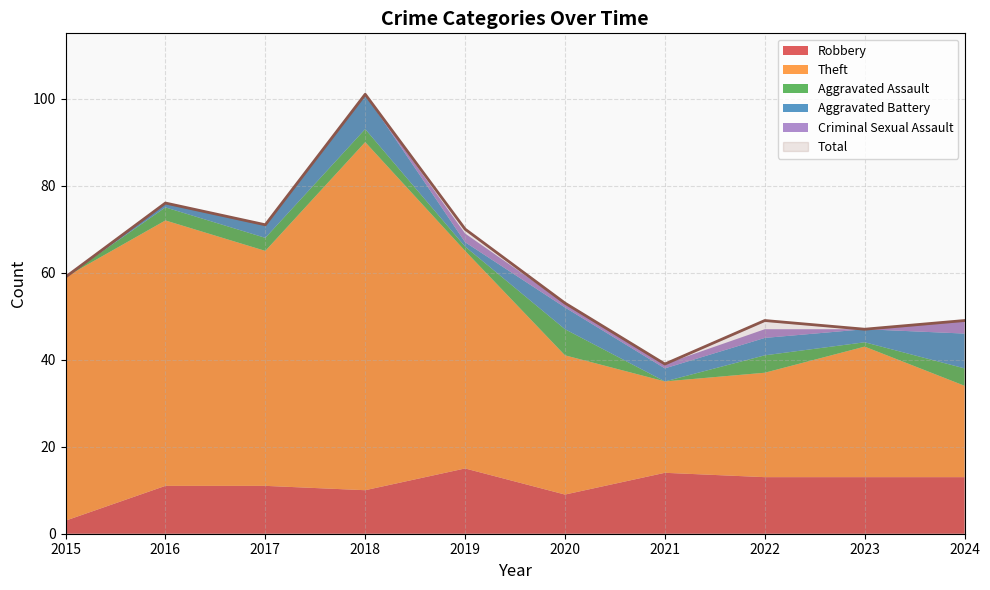

How many Aggravated Battery values are between 1 and 5?

7